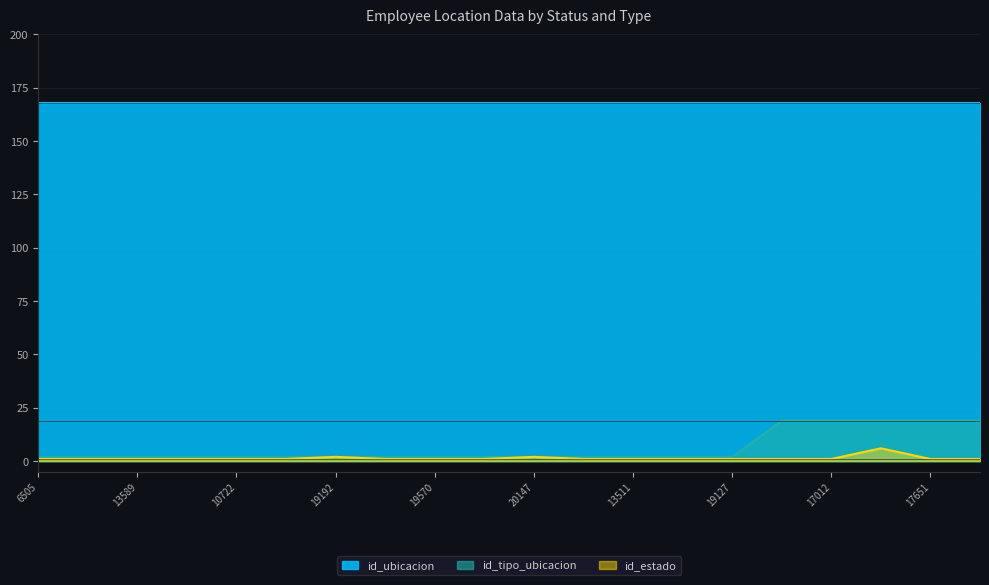

At how many categories does at least one series exceed 15?

20